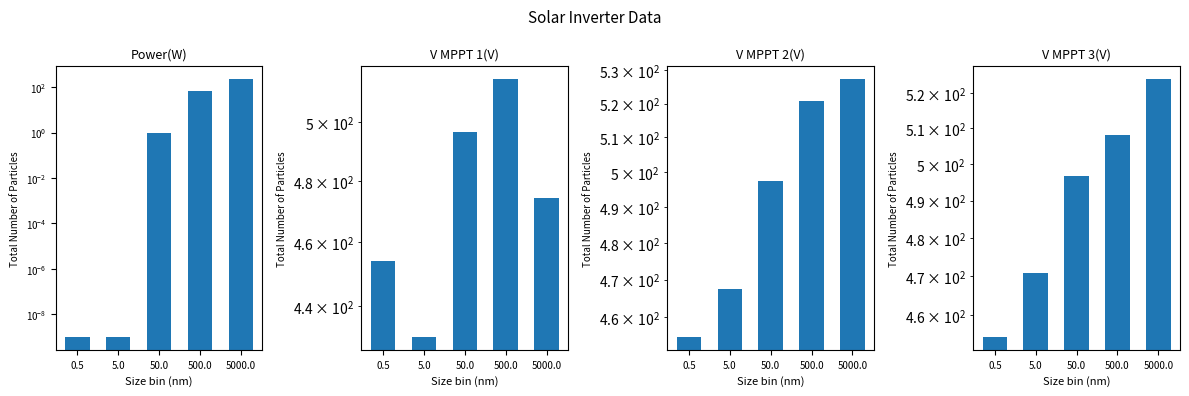

List the labels in order of V MPPT 1(V) value, smallest first.

5.0, 0.5, 5000.0, 50.0, 500.0